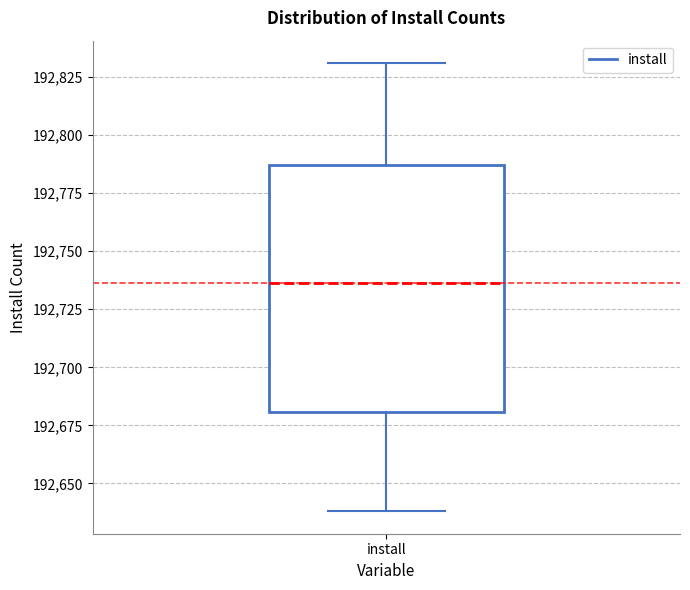

Where is the lower edge of the box for install on the y-axis? The values are not printed on the chart, so give them approximately, as read against the axis.

192680